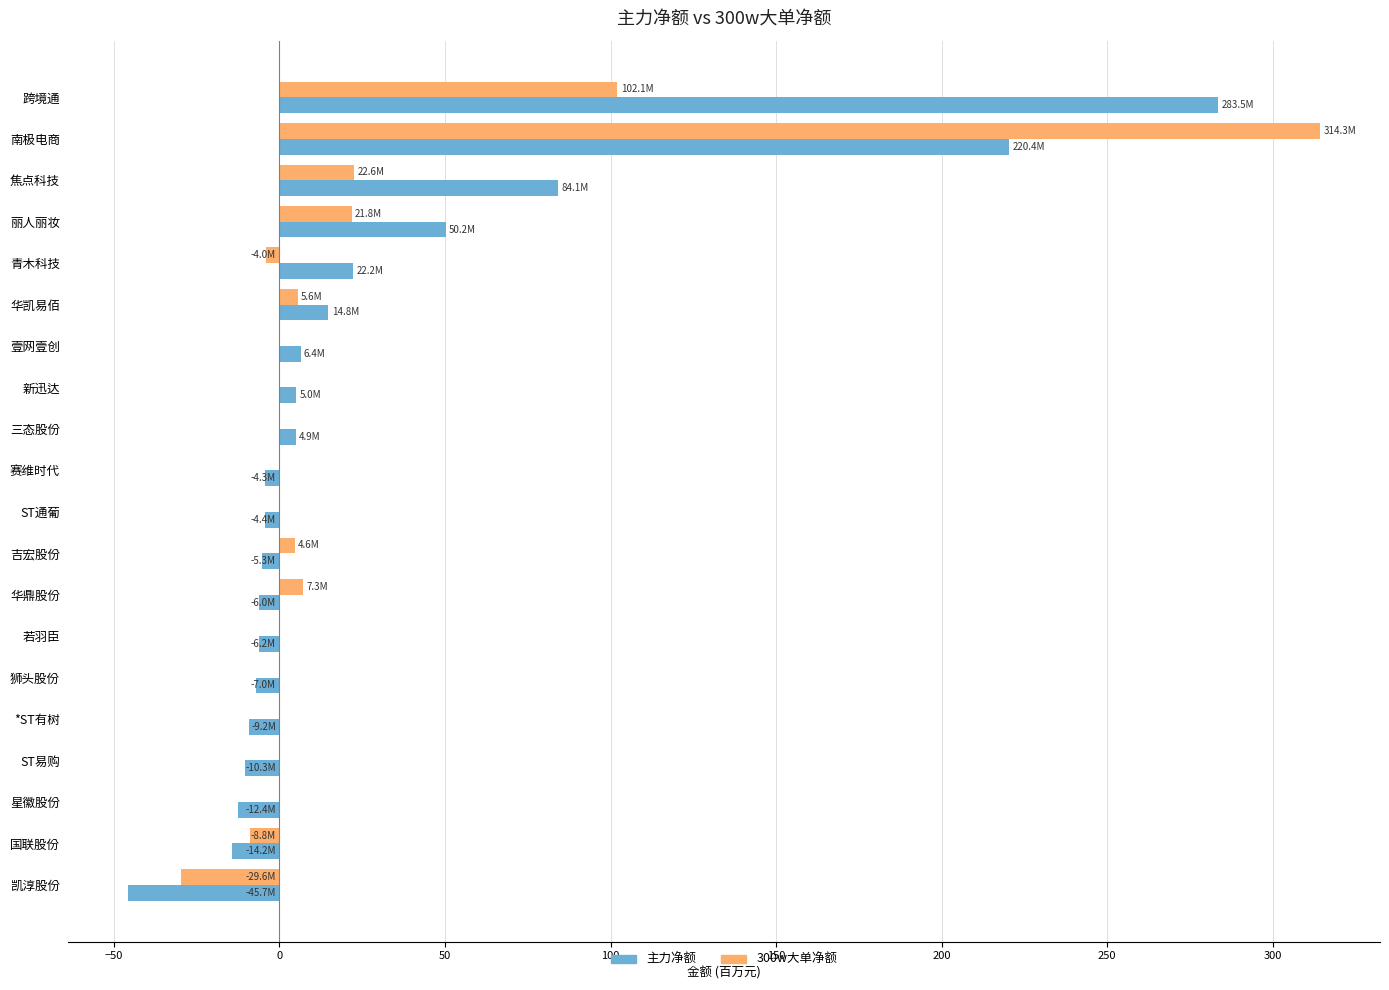

Is it true that 主力净额 equals 30.9 at 丽人丽妆?

False